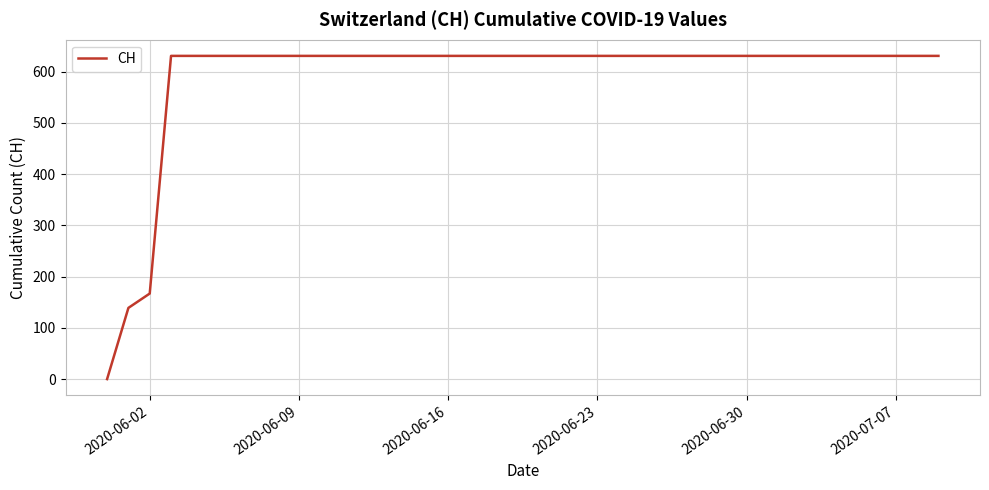

What is the maximum value shown in the chart?

631